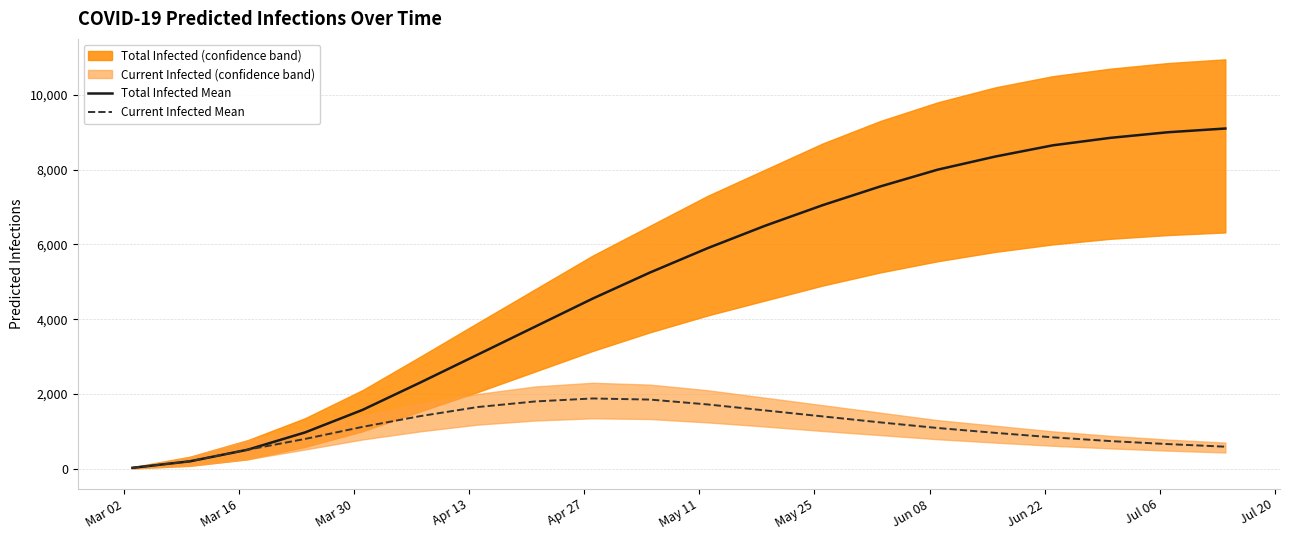

What is the difference between the maximum and minimum values in the Total Infected Mean series?

9075